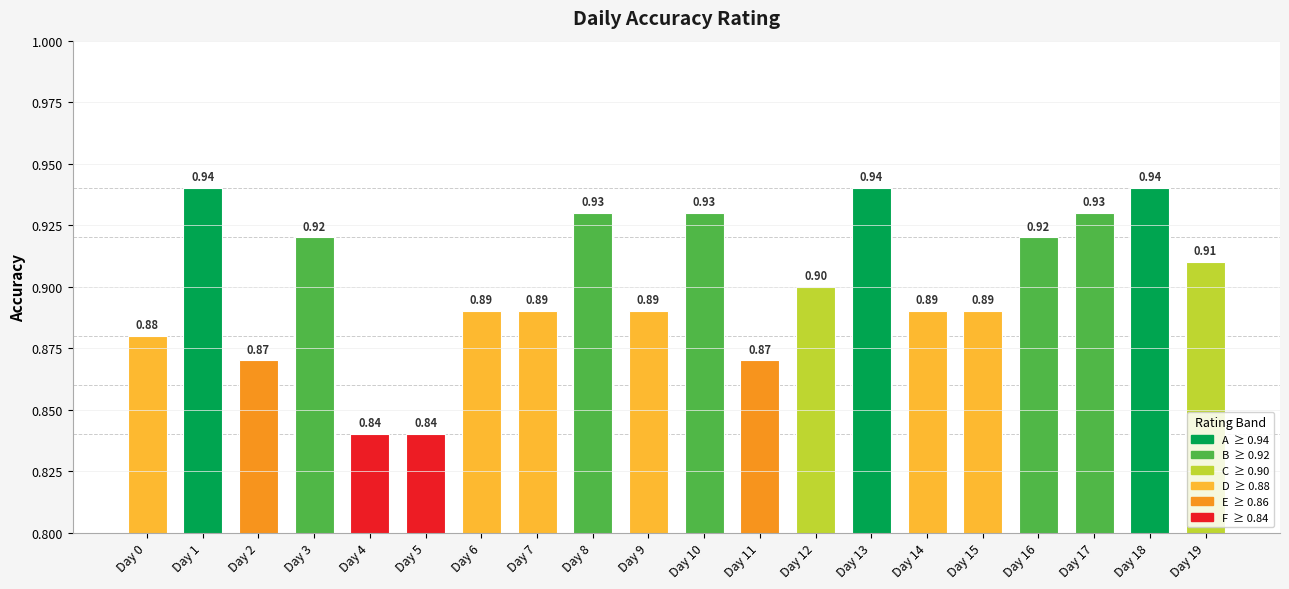

Count the number of data series in this chart.

1